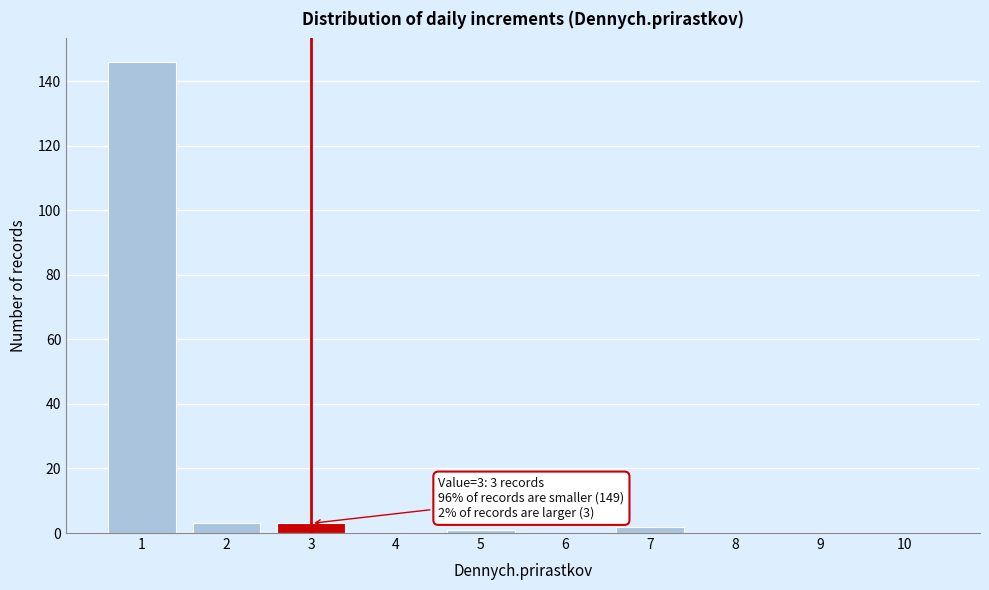

Reading left to right, list all the values displayed in this chart.

1=146	2=3	3=3	4=0	5=1	6=0	7=2	8=0	9=0	10=0